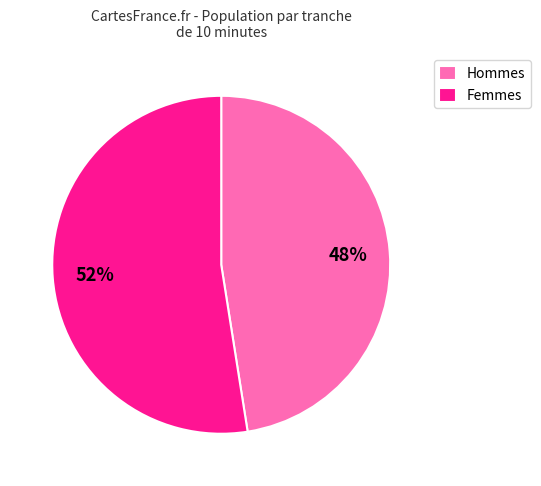

The Femmes slice represents 52% of the pie. True or false?

True